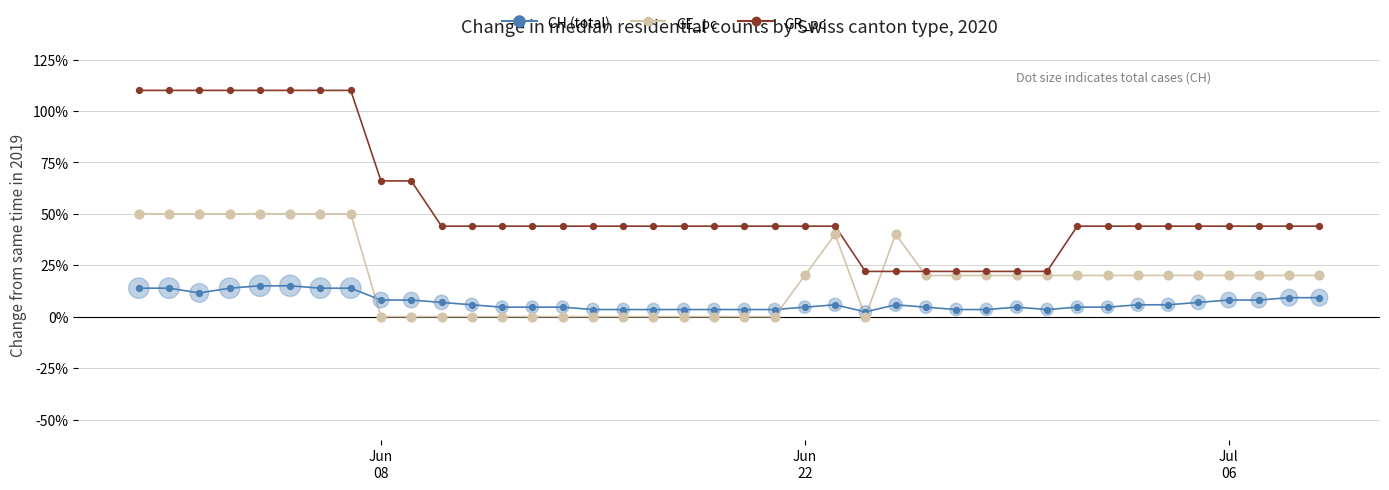

Which series has the largest total across all categories?

GR_pc